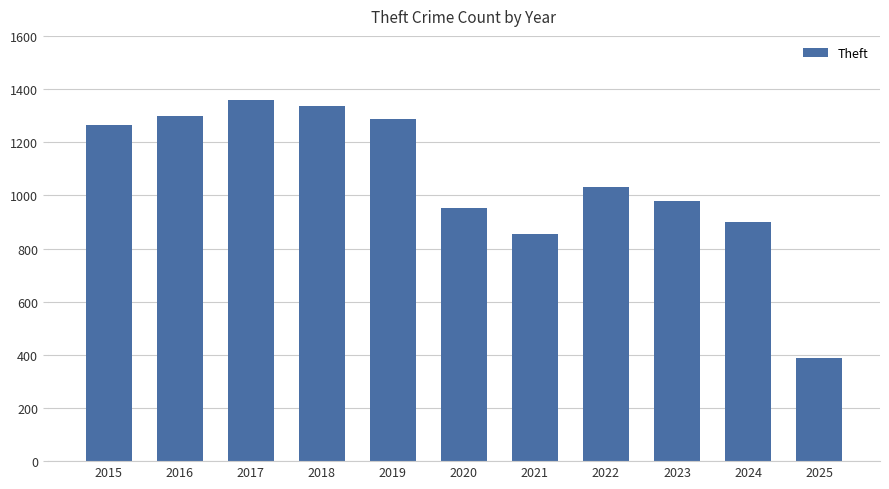

What is the sum of all values?

11654